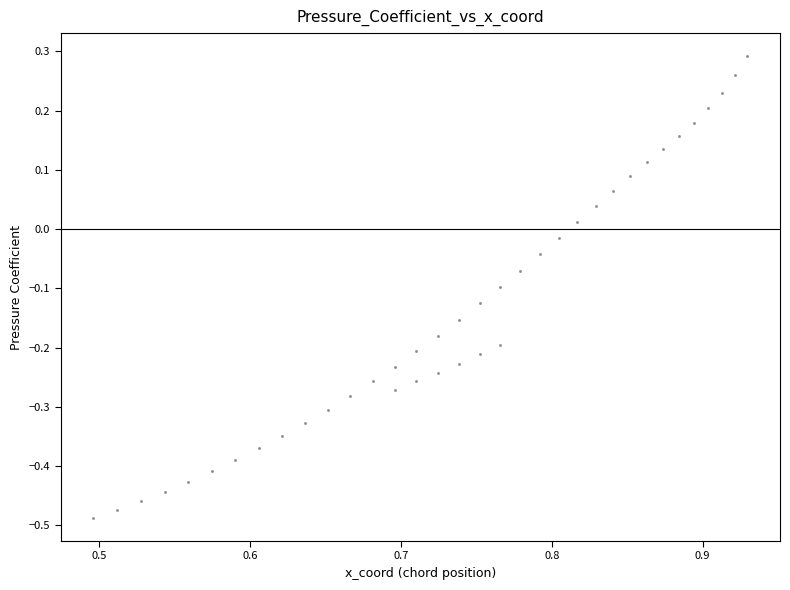

What is the range of X values (max minus min)?

0.4